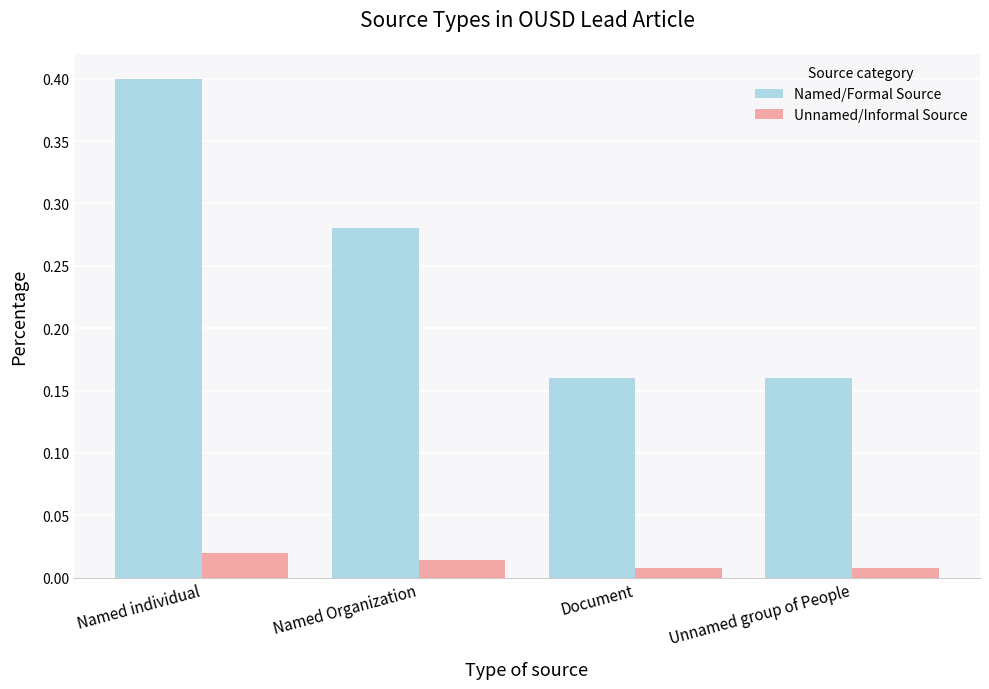

What is the greatest value displayed?

0.4